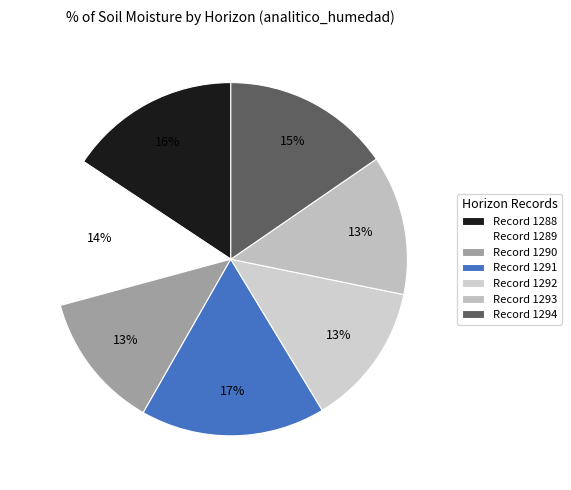

Count the number of slices in the pie.

7